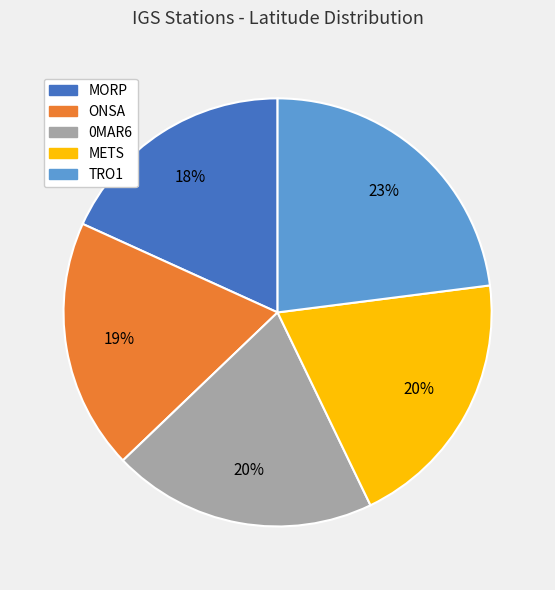

Which category has the biggest portion of the pie?

TRO1